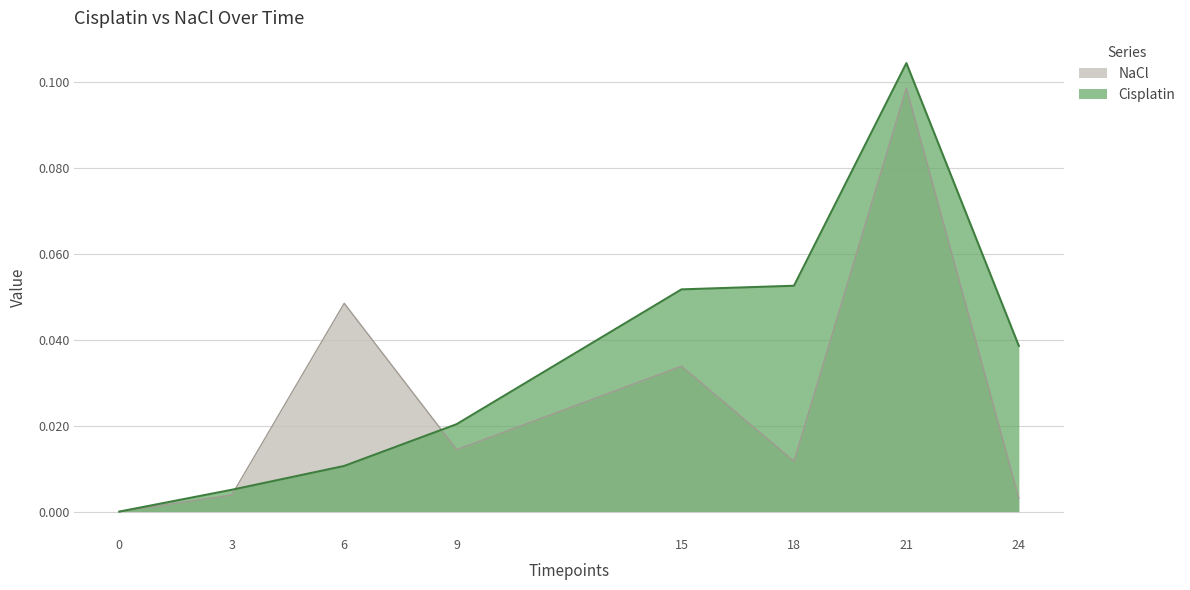

How many distinct data groups are displayed?

2